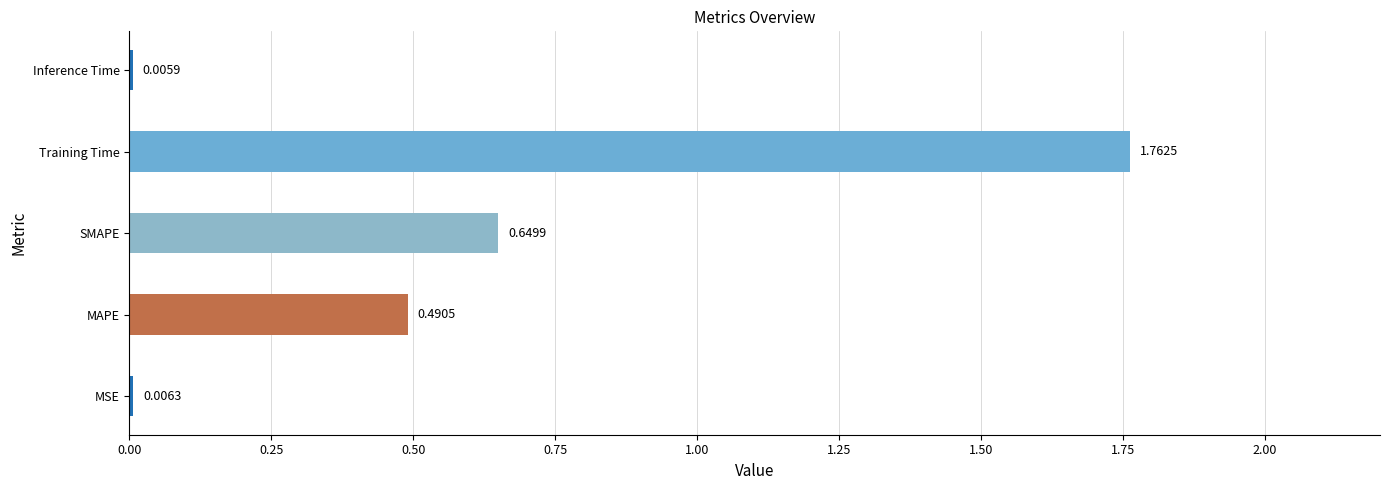

What is the sum of the values at SMAPE and Training Time?

2.4